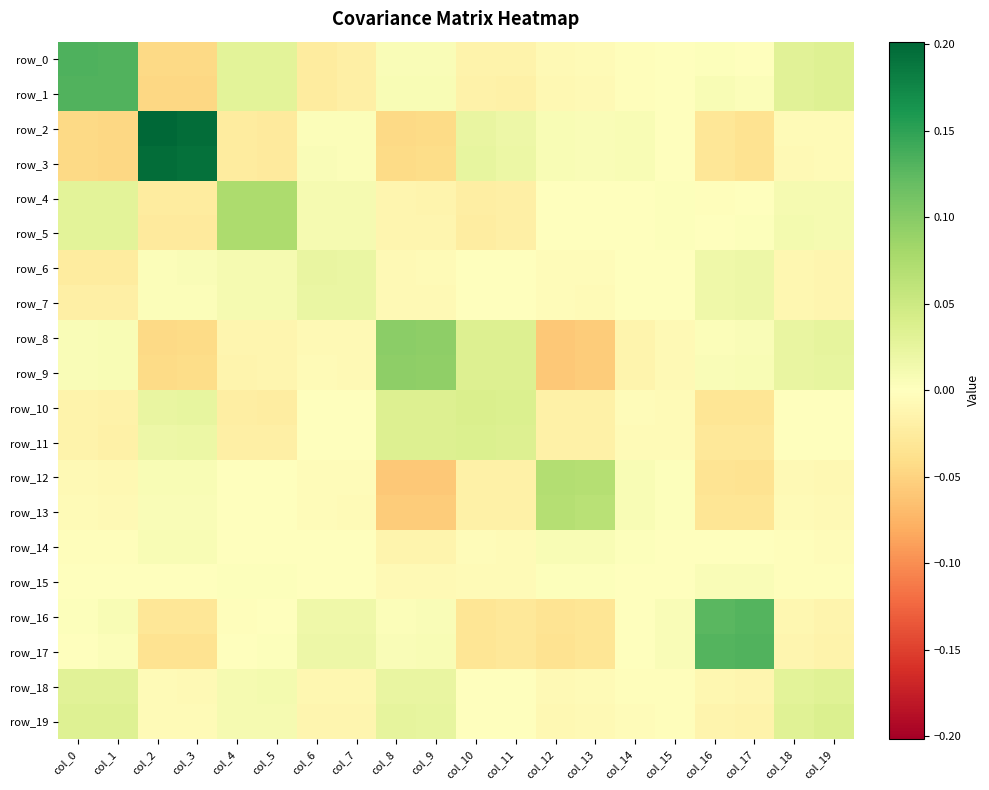

What is the spread (max minus min) of values at col_9?

0.2